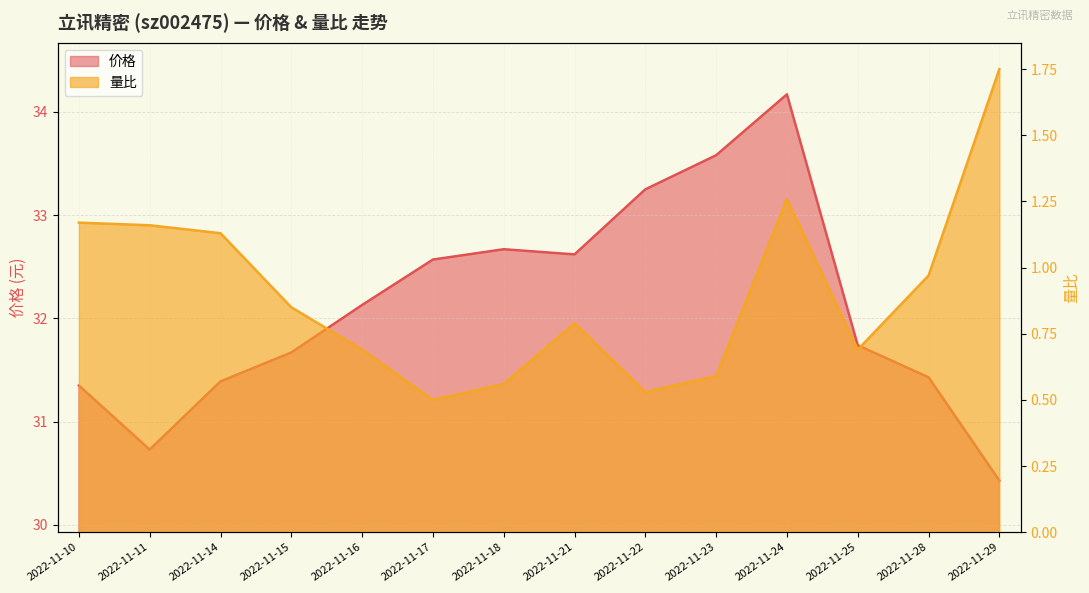

What is the value of the 量比 point at the 10th from the left?

0.6